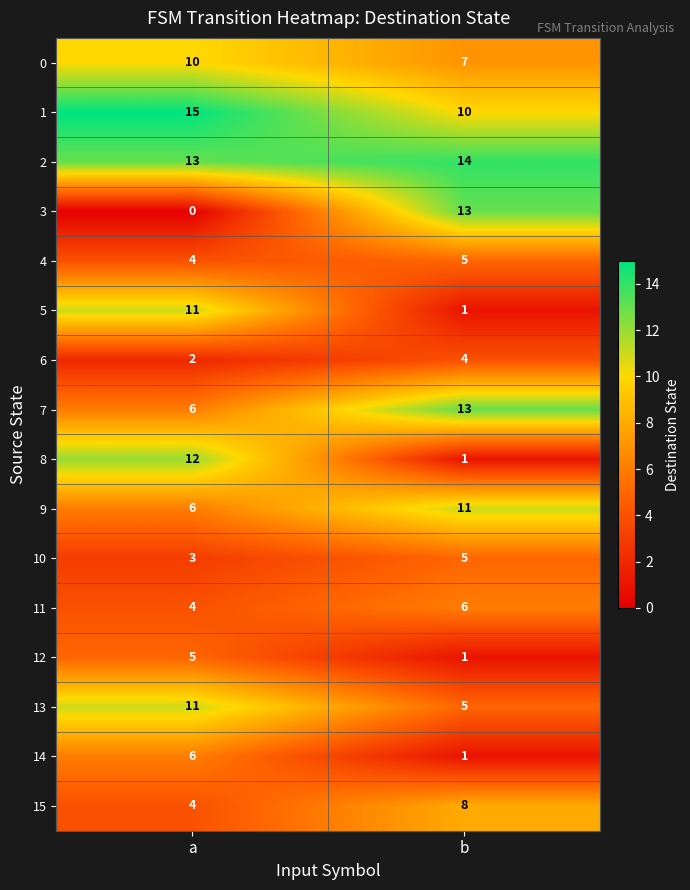

What is the difference between the maximum and minimum values in the 3 series?

13